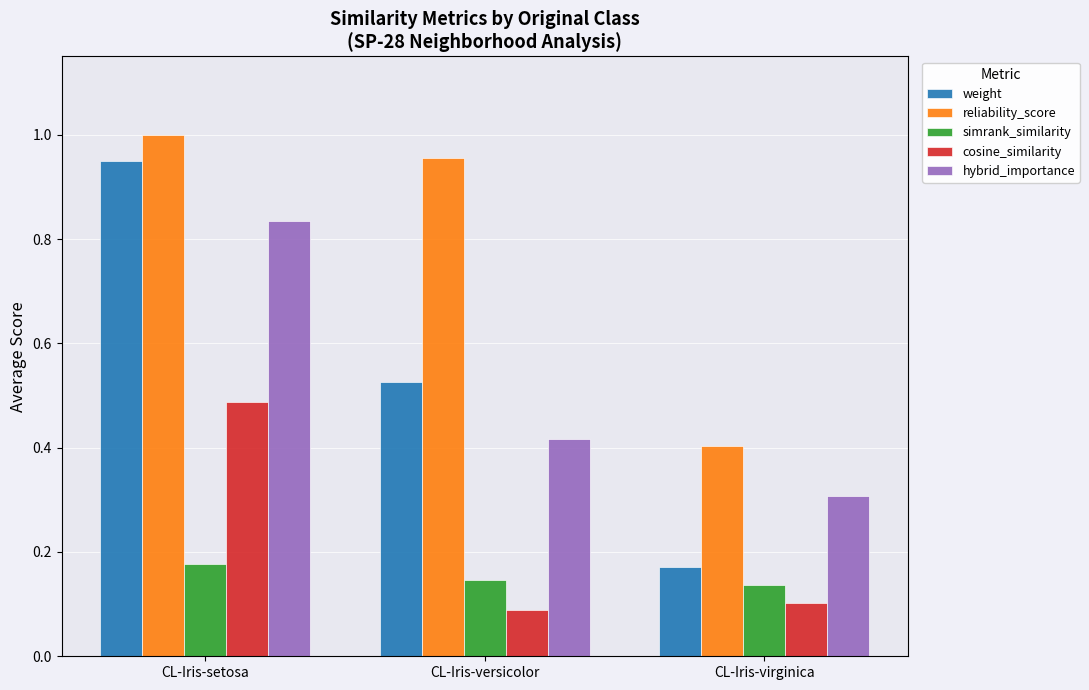

At which label is hybrid_importance closest to 0?

CL-Iris-virginica